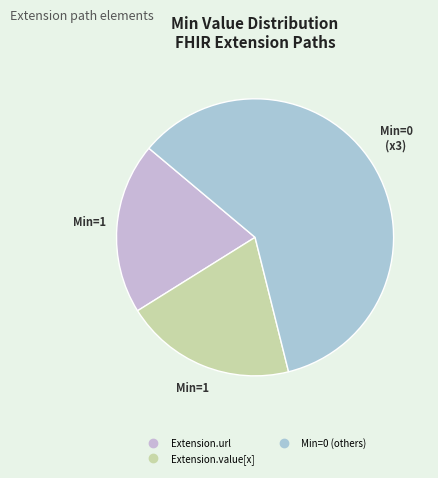

Count the number of slices in the pie.

3